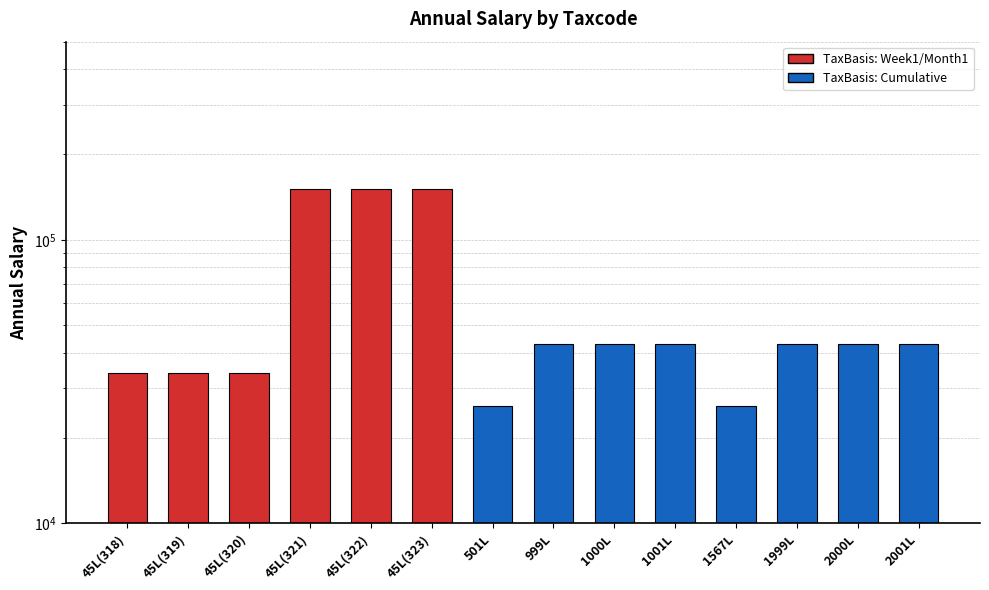

Does the chart contain stacked bars?

No